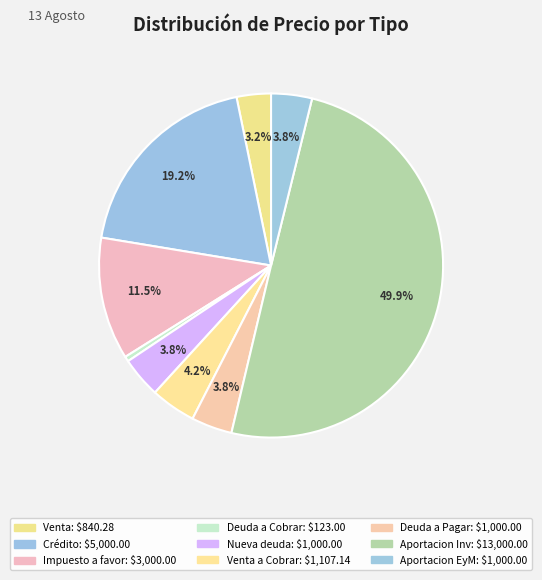

Count the number of slices in the pie.

9